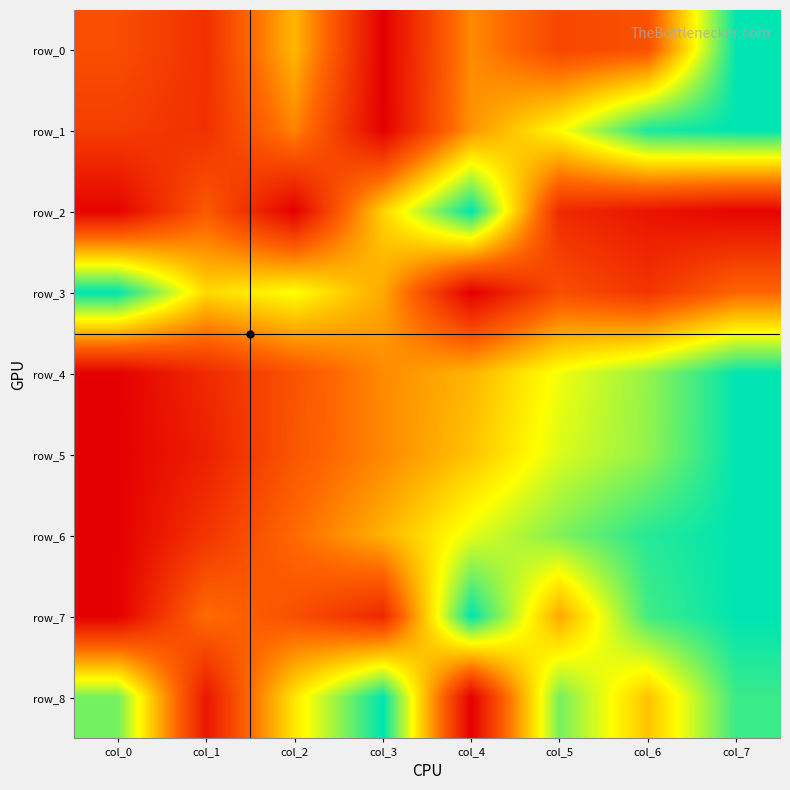

What is the difference between the row_2 values at col_5 and col_2?

0.1